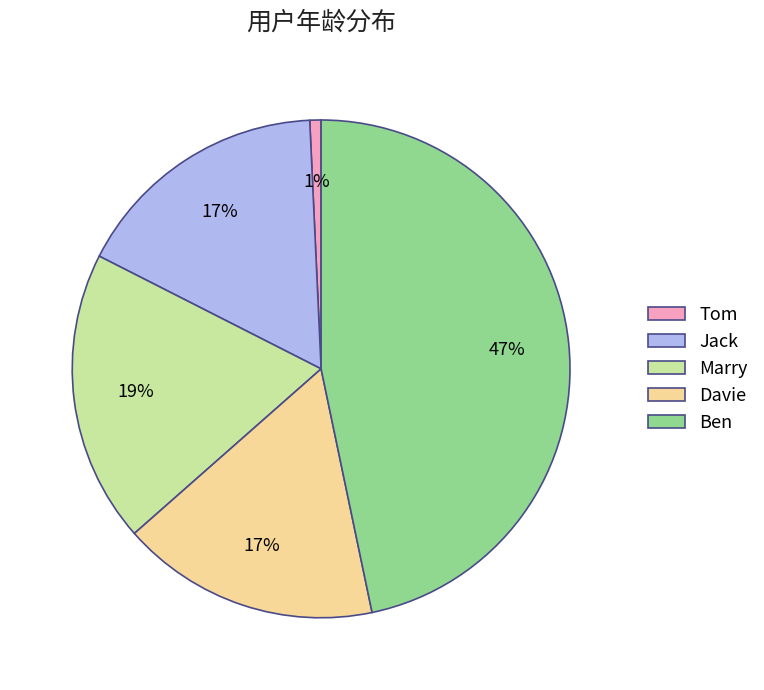

How many segments does this pie chart have?

5